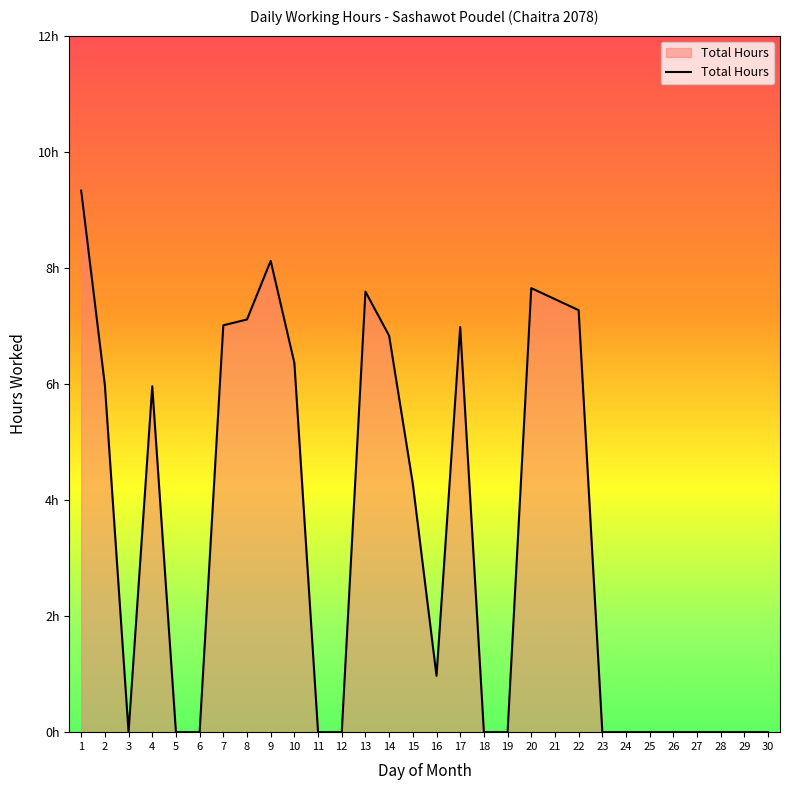

At which category does the data reach its first local peak?

4